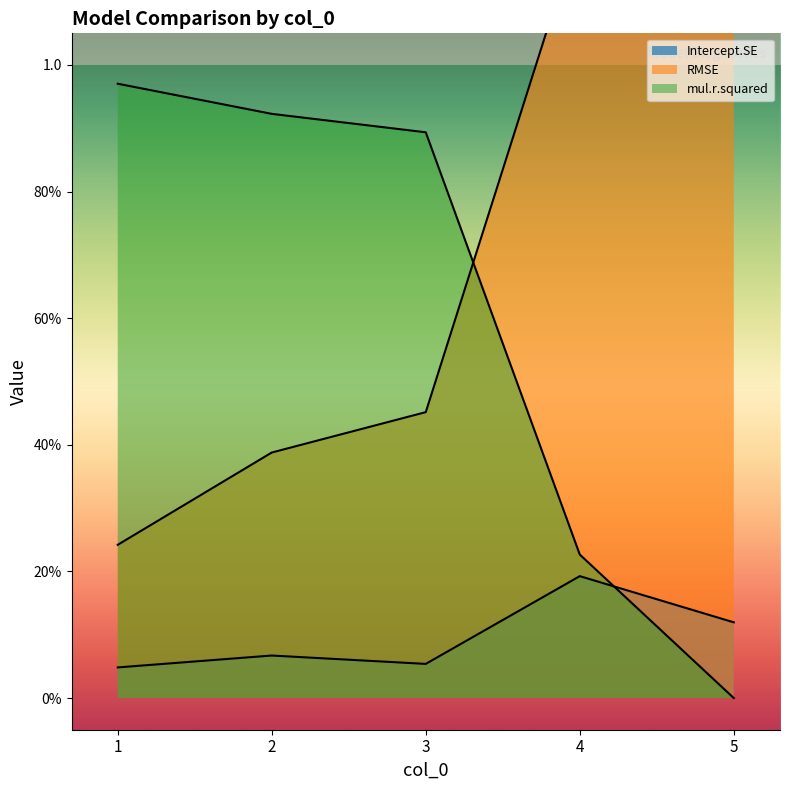

Which series has the largest range (max minus min)?

RMSE